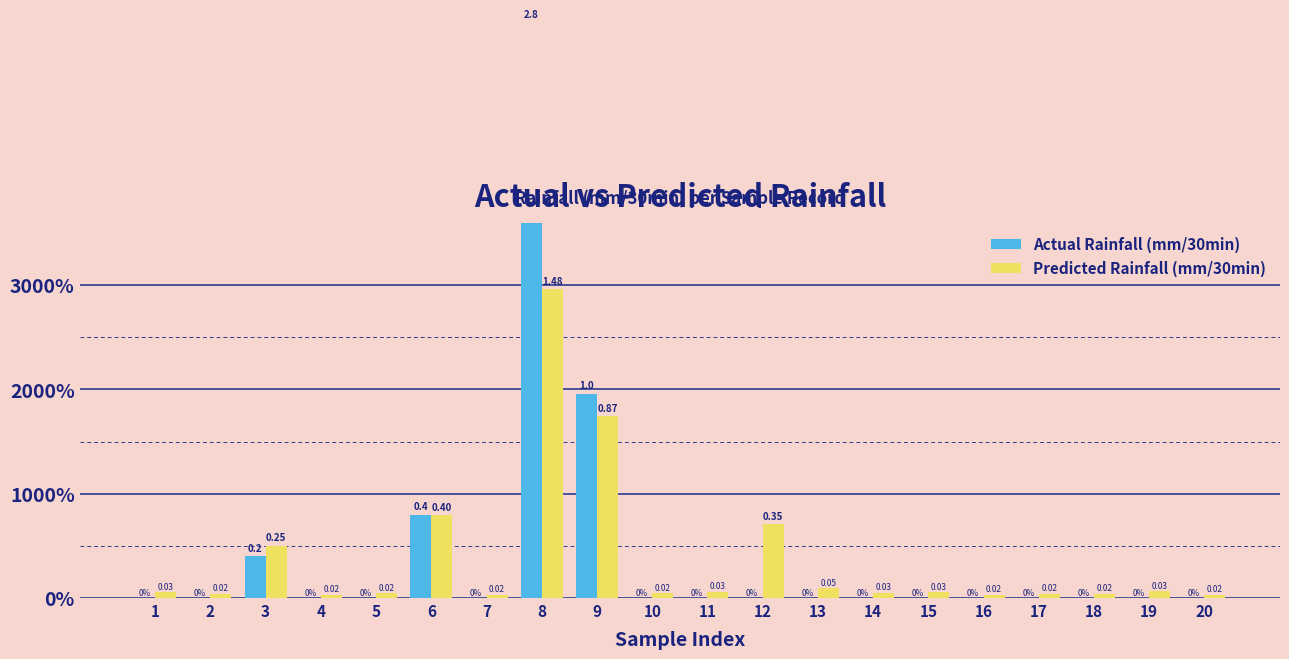

What is the difference between the highest and lowest values at 8?

1.3